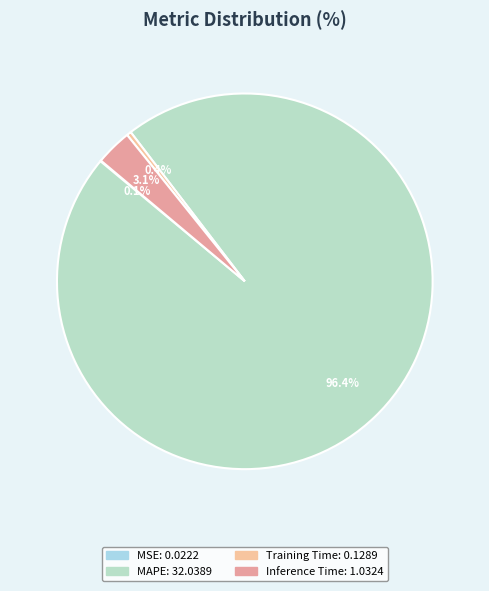

True or false: Inference Time accounts for 3% of the total.

True